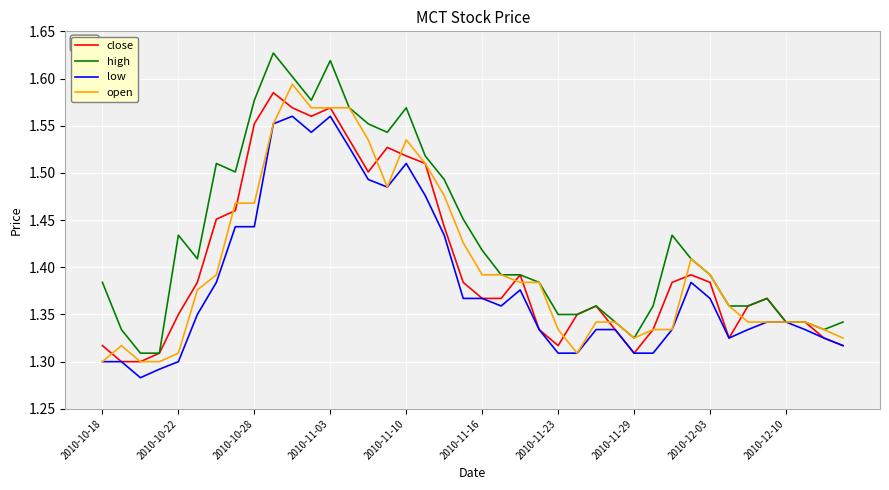

At which category does low reach its first local peak?

10